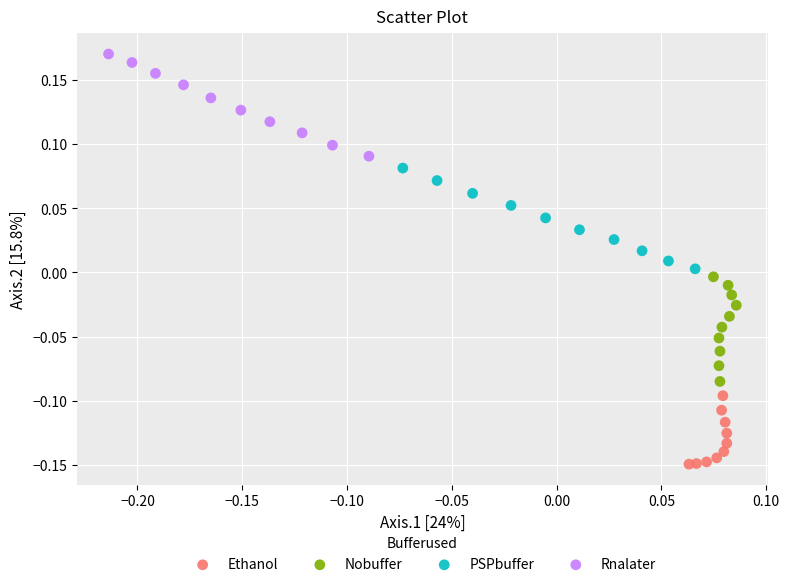

What are all the series names shown in the legend?

Ethanol, Nobuffer, PSPbuffer, Rnalater